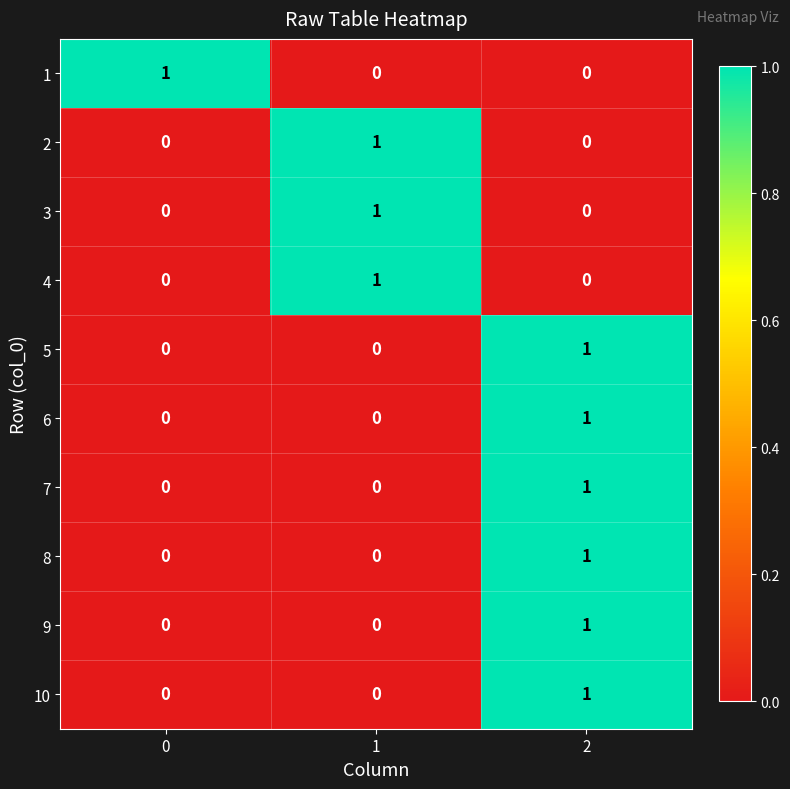

At how many categories does at least one series exceed 0?

3